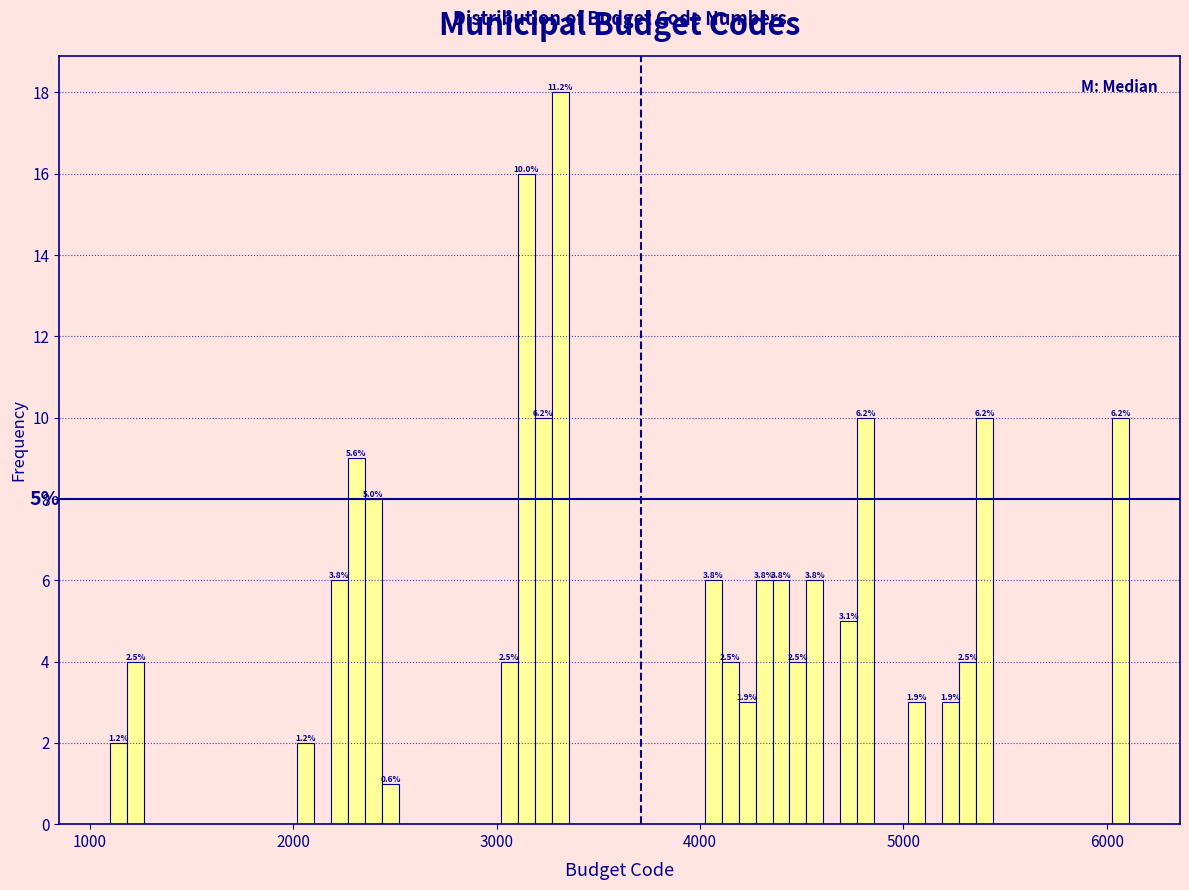

Read against the x-axis, roughly where is the centre of the tallest bar?

3300